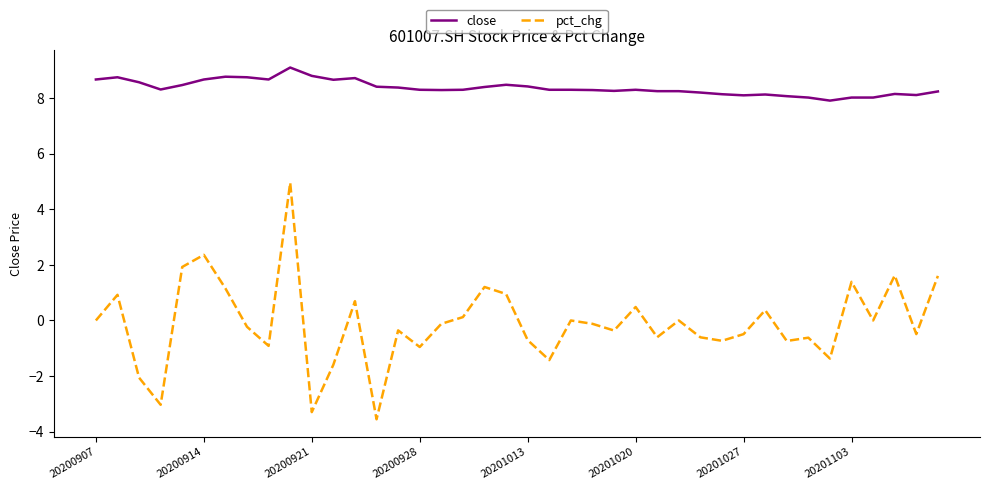

Which series has the largest total across all categories?

close